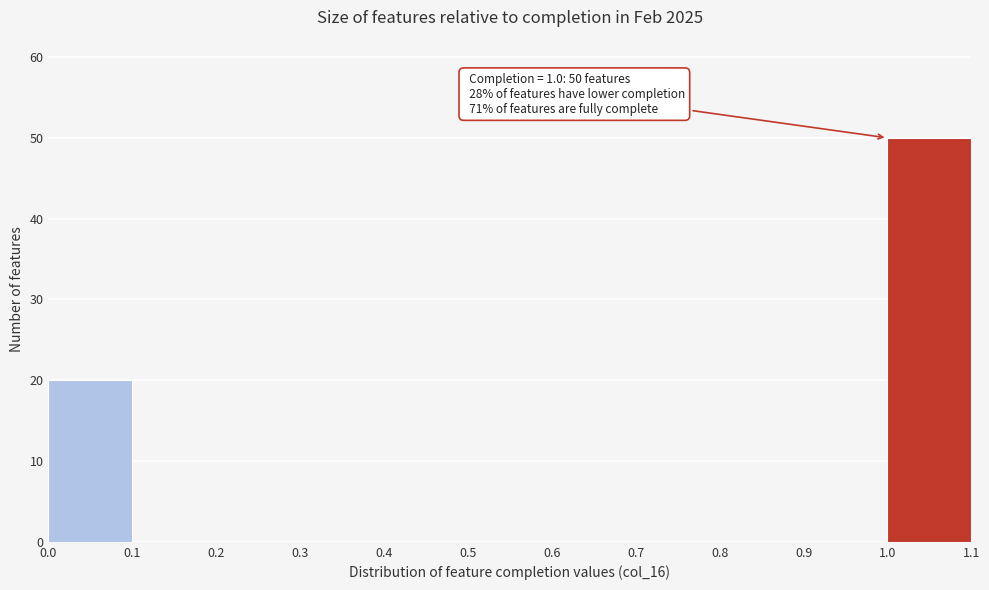

Over which range of the x-axis is the bar tallest?

1.0 to 1.1